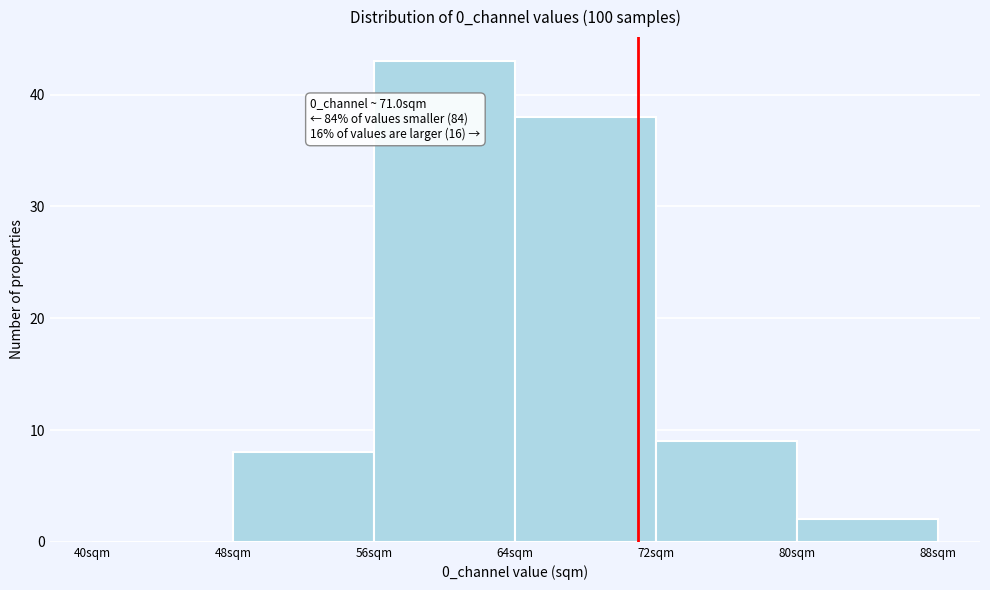

Which range on the x-axis has the tallest bar?

56 to 64